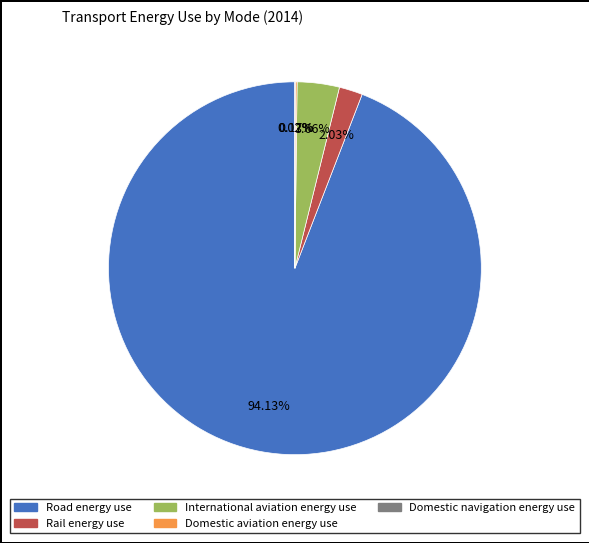

To the nearest percent, what is the difference between the largest and smallest slice percentages?

94%